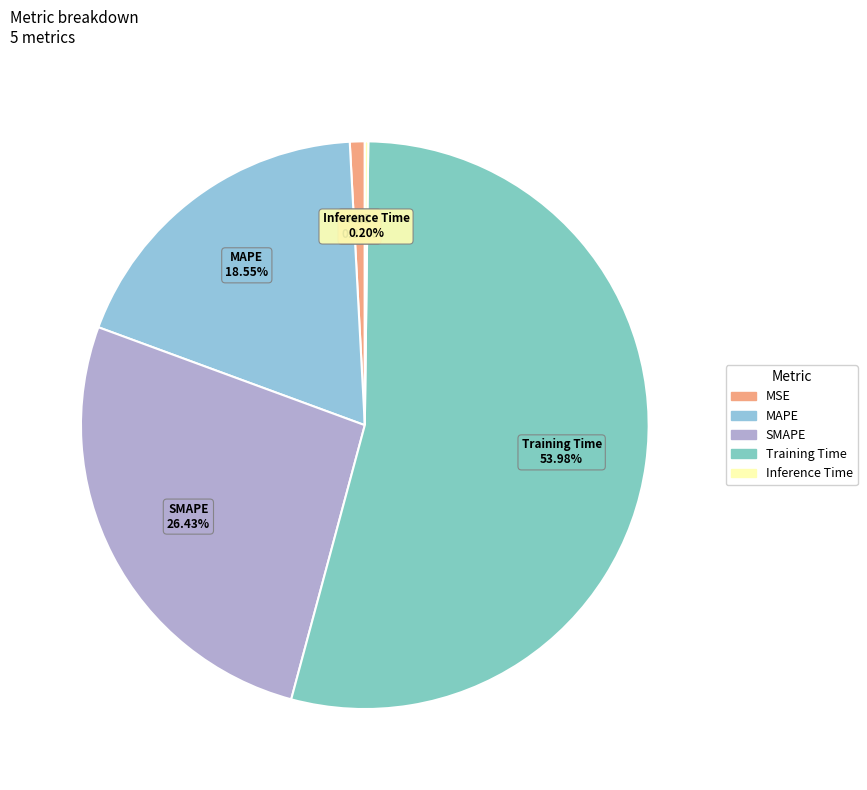

Which category accounts for the majority?

Training Time